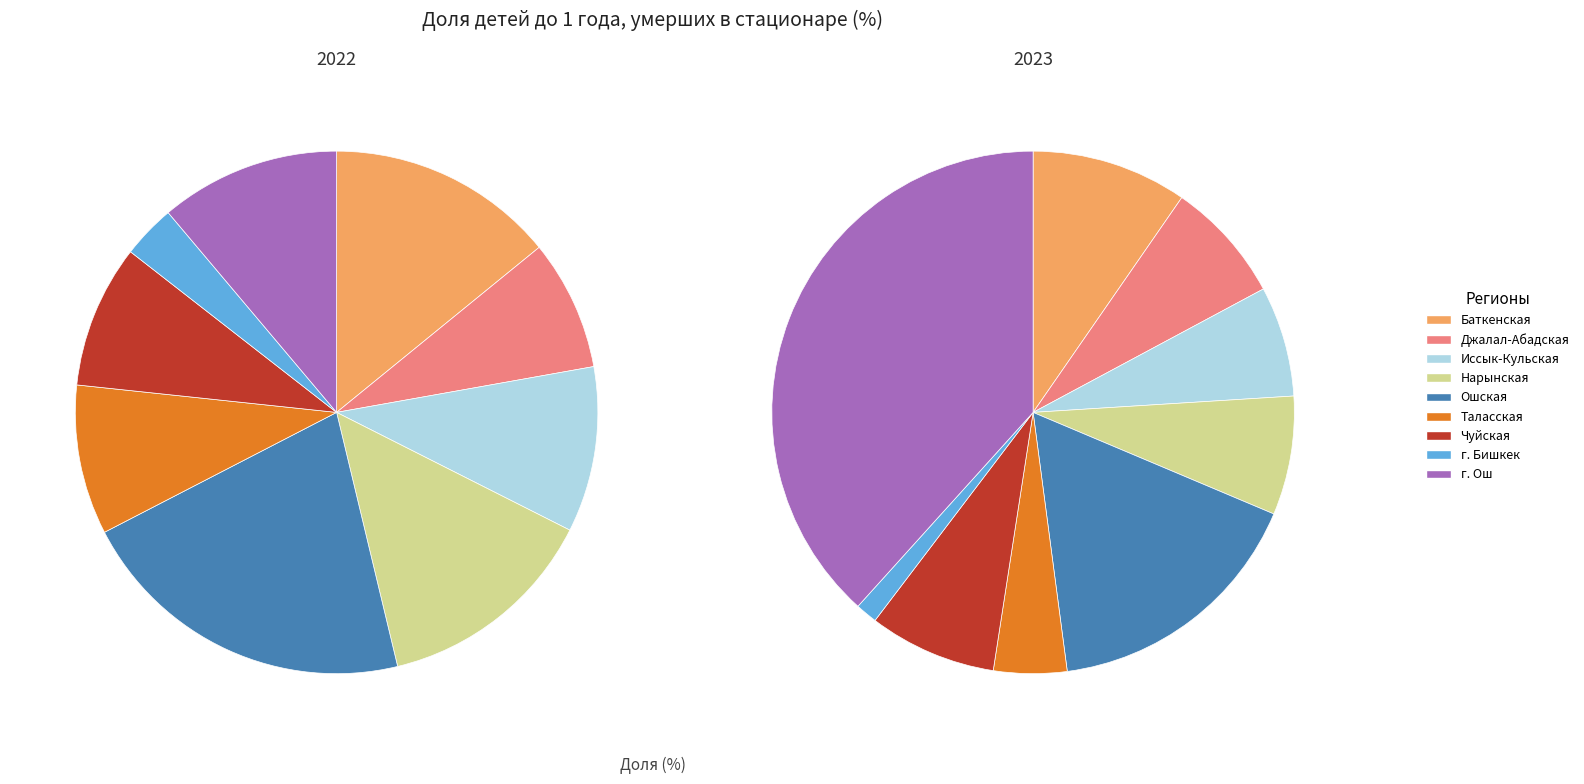

Does any single category account for the majority?

No